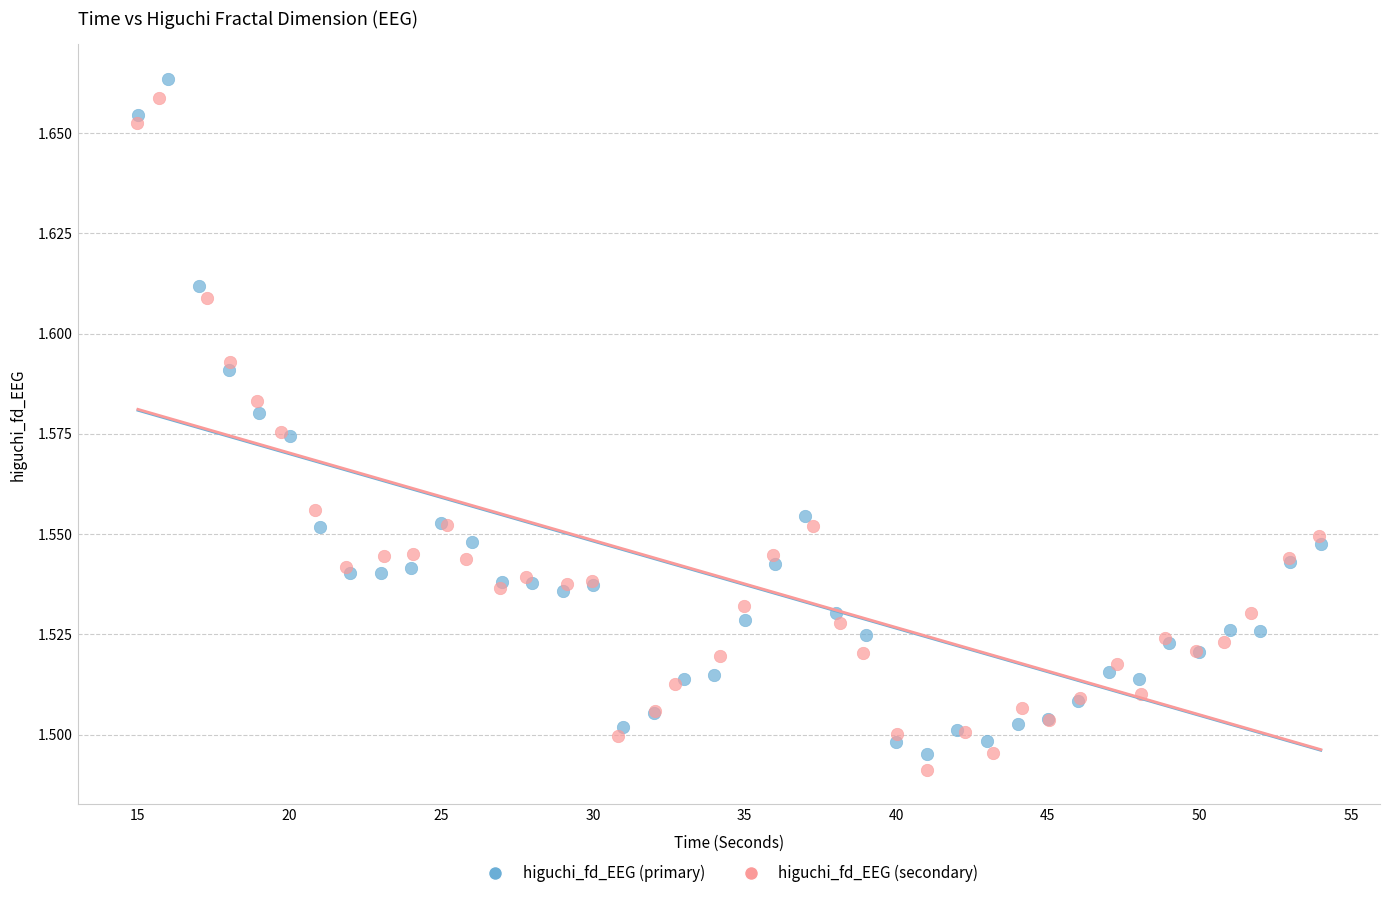

Which series has the largest Y range (max minus min)?

higuchi_fd_EEG (primary)